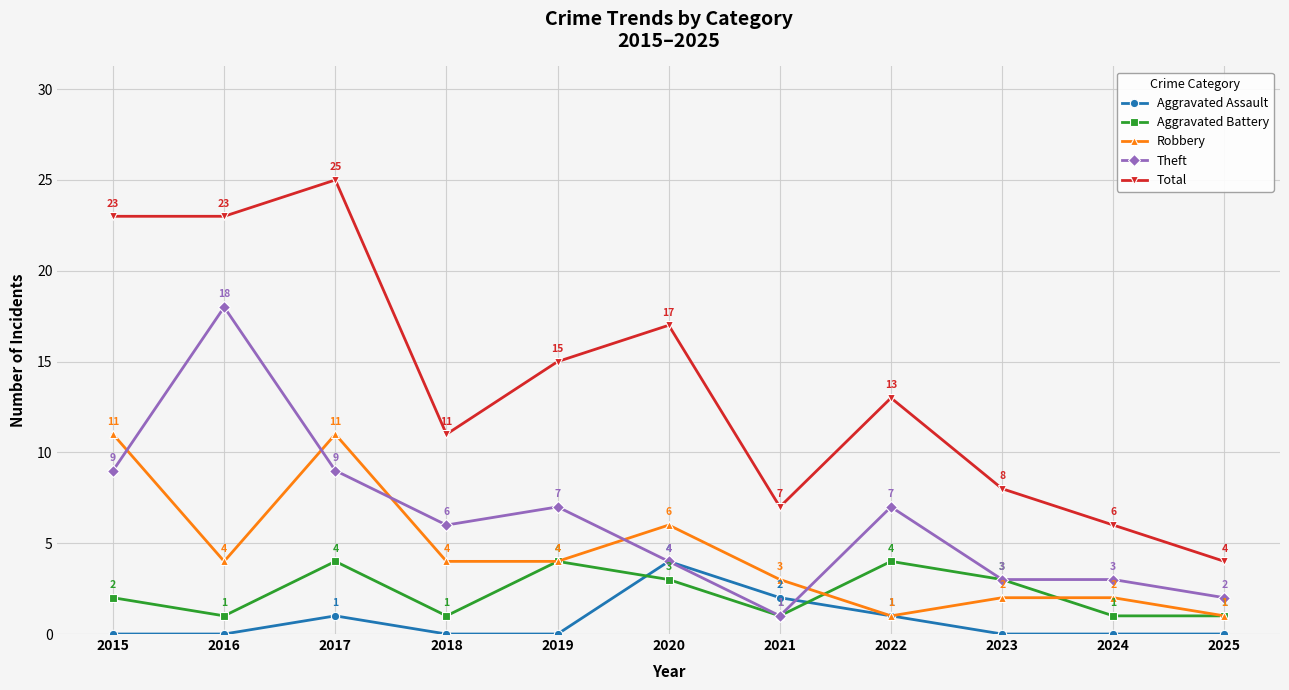

In Aggravated Battery, how many points are higher than both neighbors (excluding endpoints)?

3